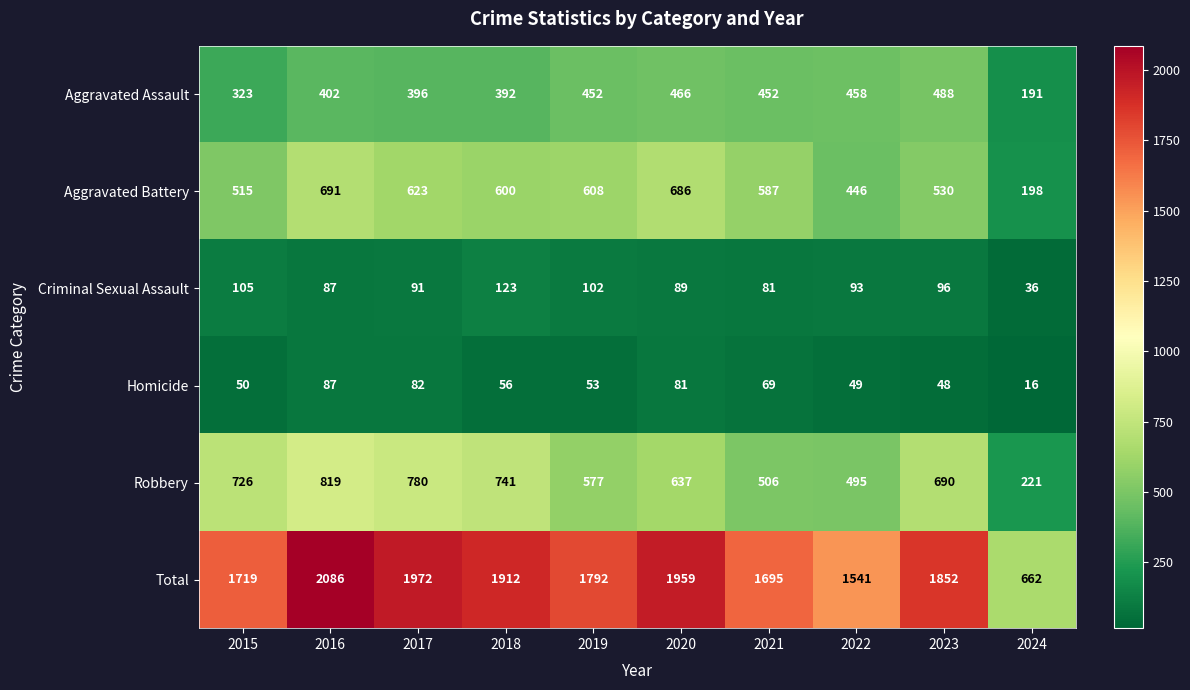

What is the sum of the Robbery values at 2018 and 2019?

1318